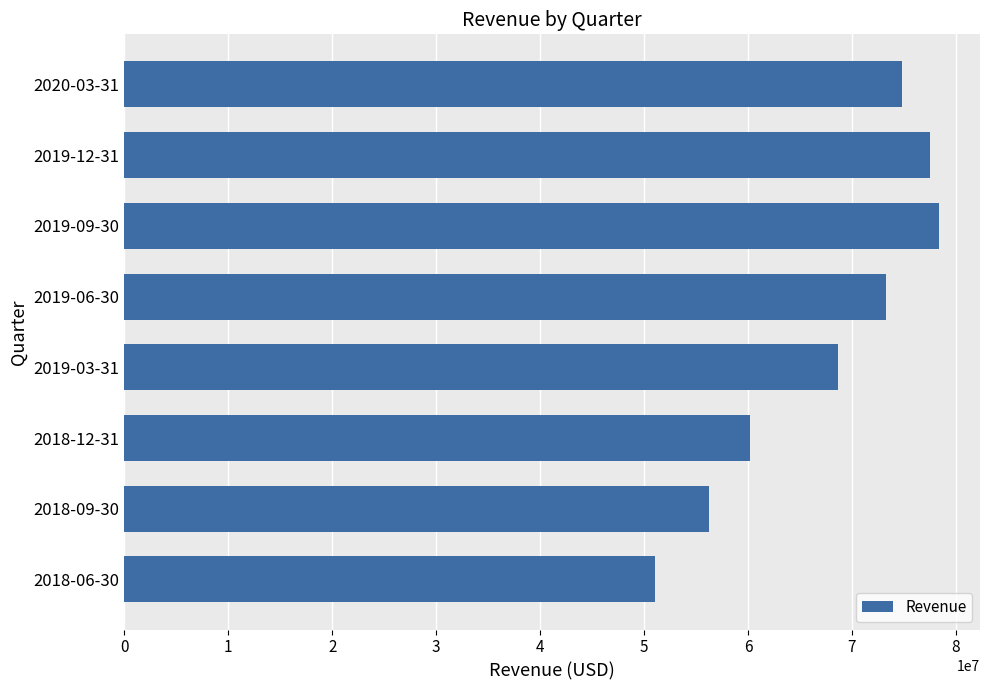

Is it true that the value at 2019-12-31 is 23693188?

False